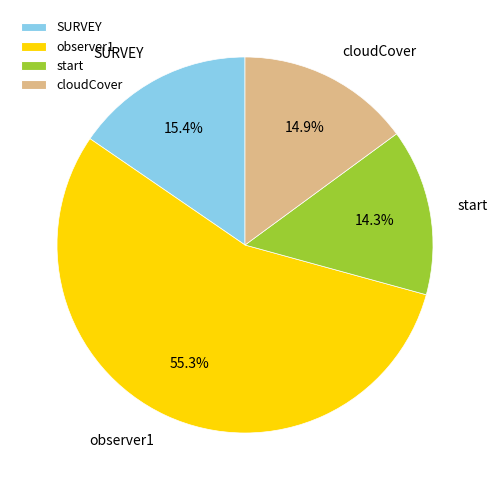

Does observer1 represent more than half of the total?

Yes